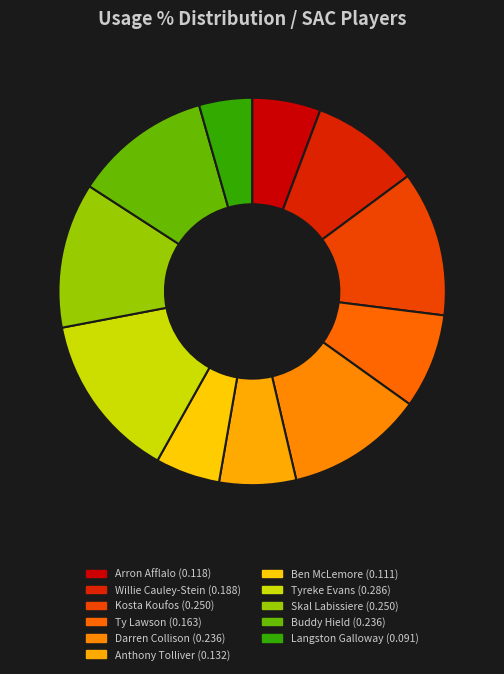

True or false: Darren Collison accounts for 11% of the total.

True